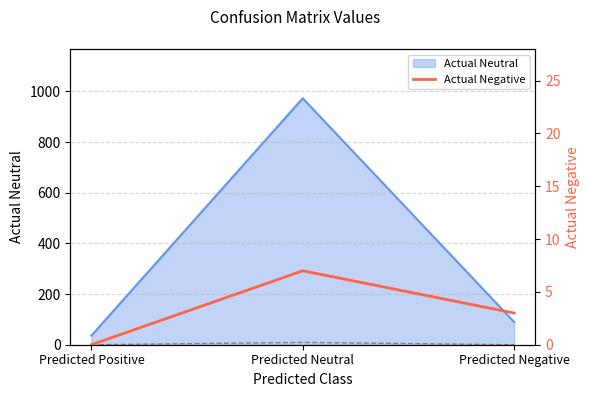

Count the Actual Negative values in the range 0 to 7.

3